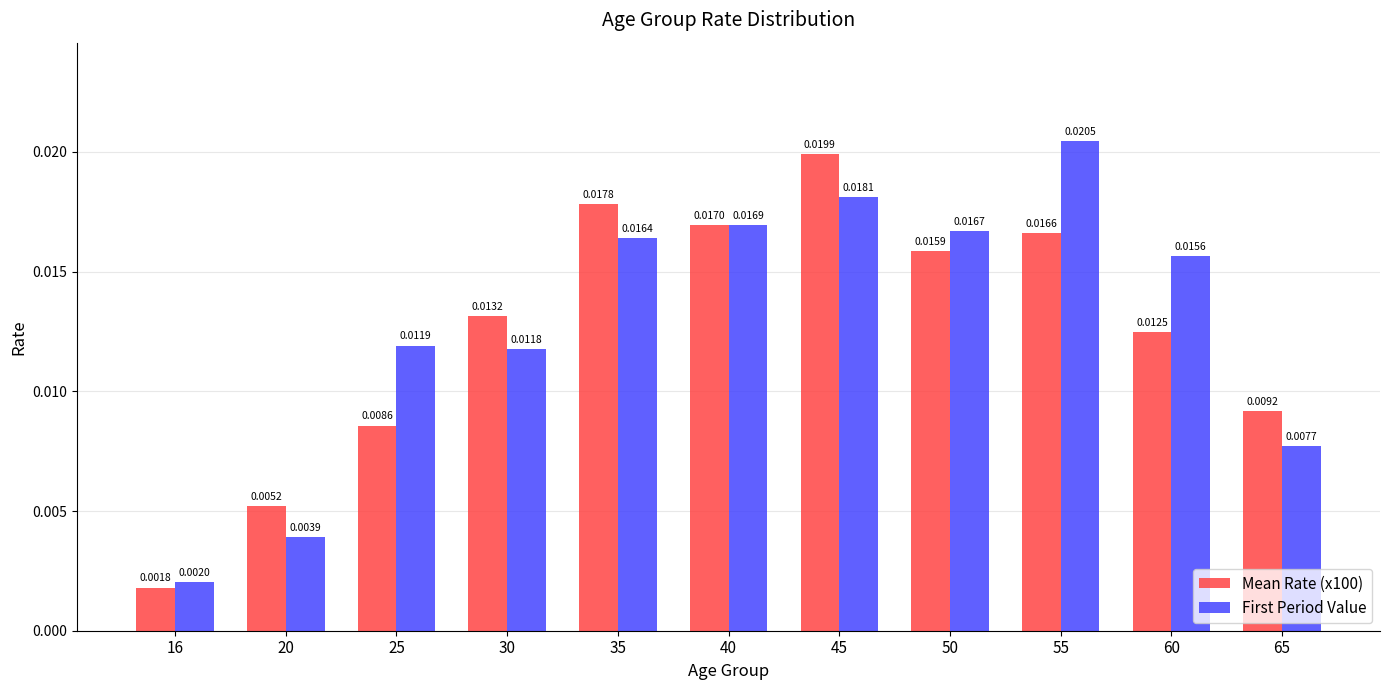

Which series has the largest range (max minus min)?

First Period Value